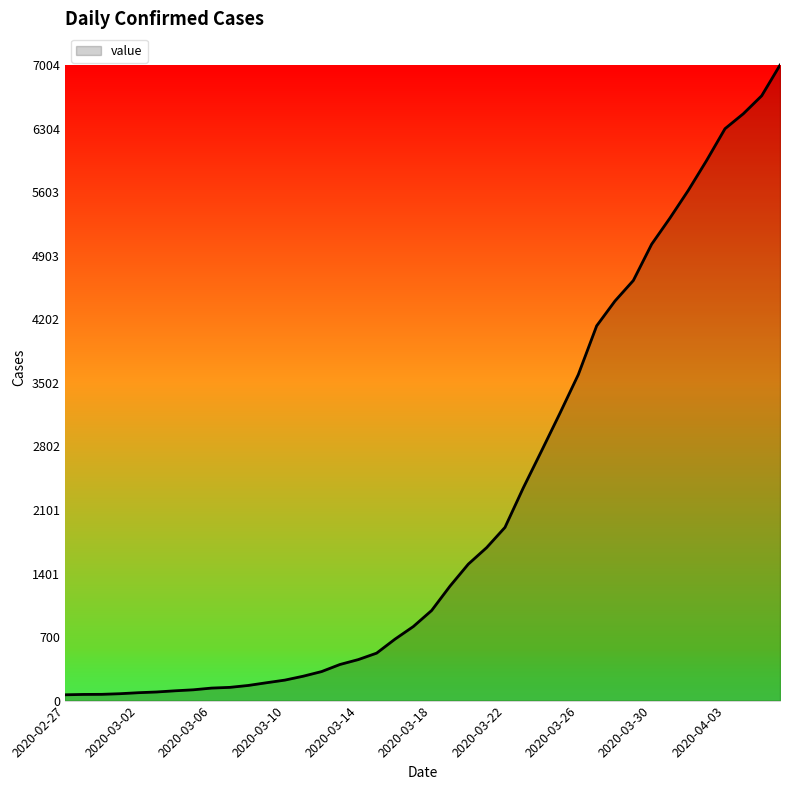

What is the maximum value shown in the chart?

7004